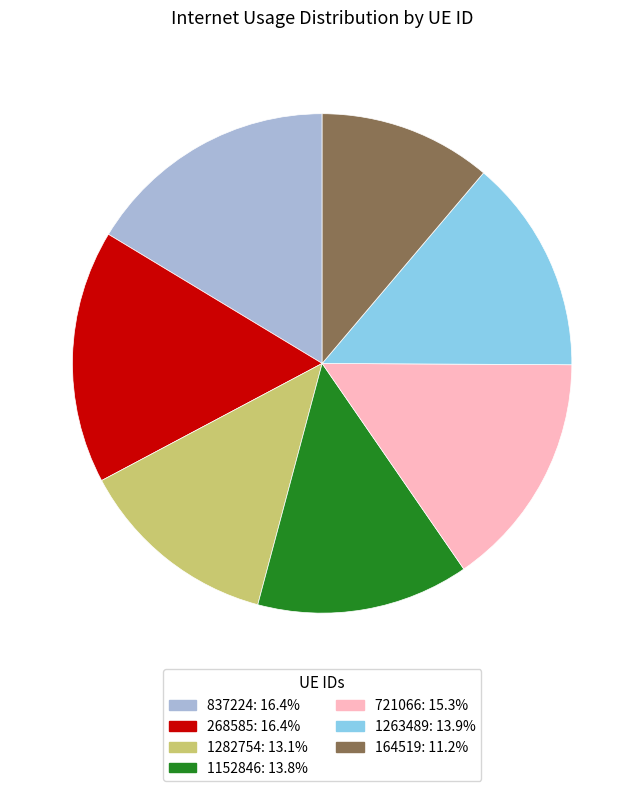

Between 268585 and 1152846, which is larger?

268585